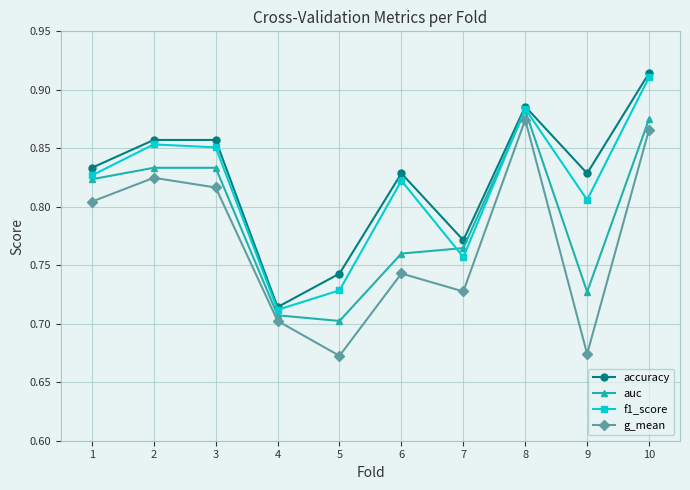

Count the accuracy values in the range 0 to 1.

10